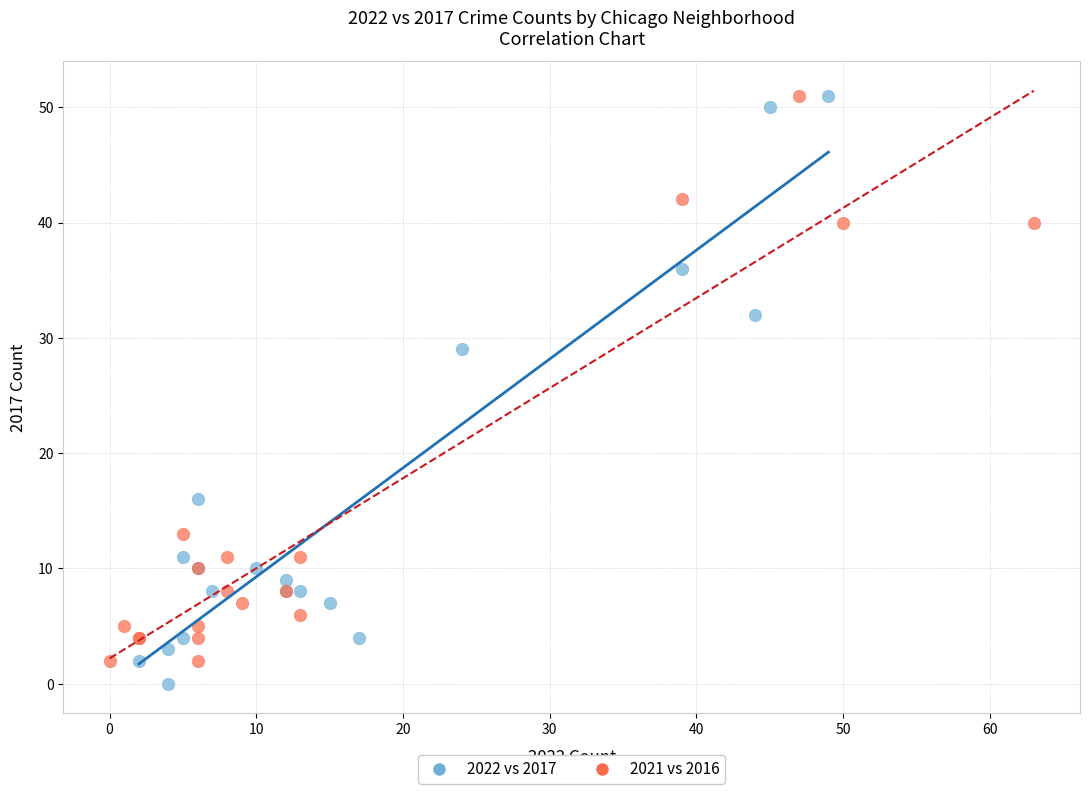

Which series contains the lowest Y value?

2022 vs 2017